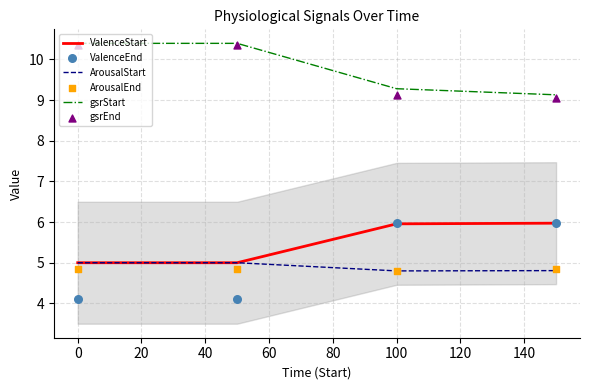

Which series contains the highest Y value?

gsrStart